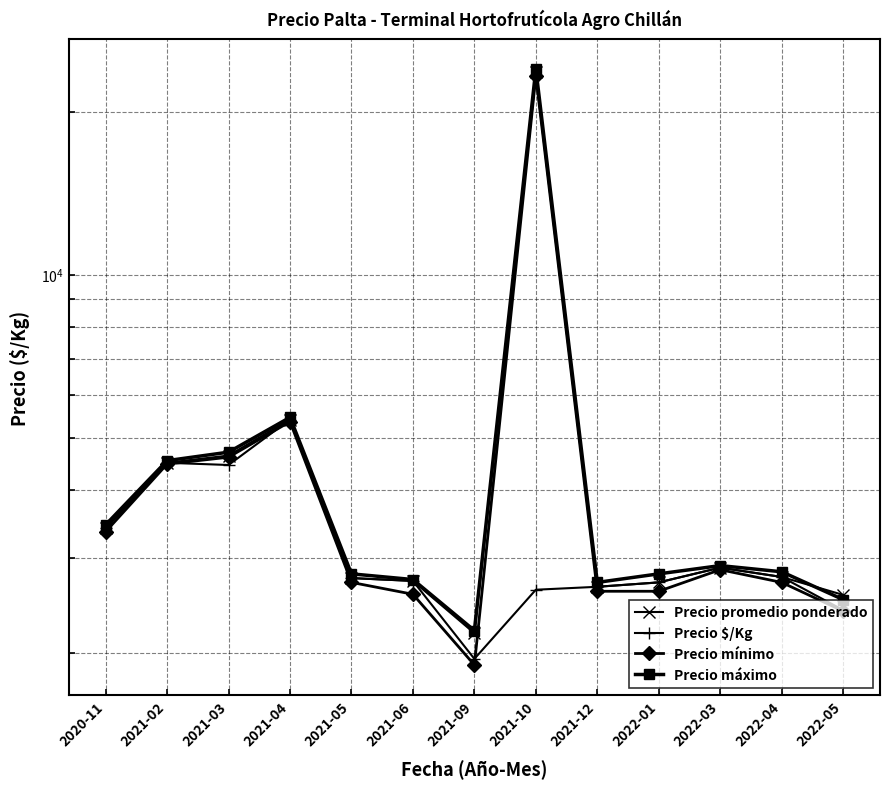

What is the greatest value displayed?

24000